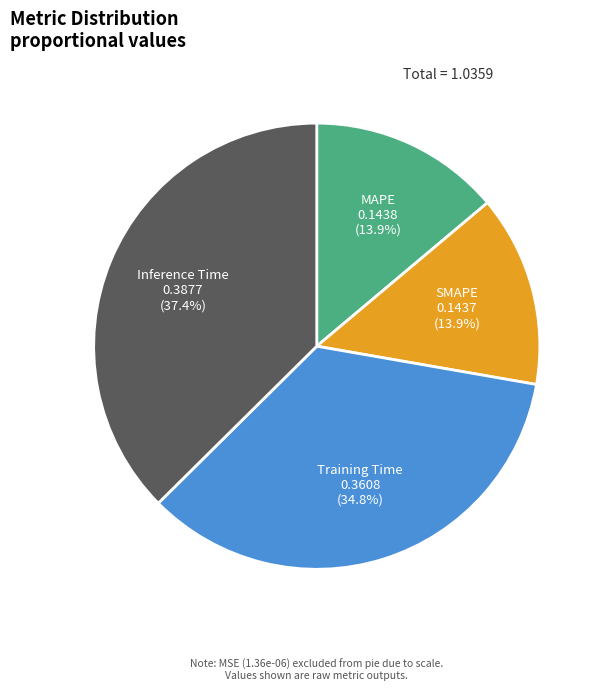

To the nearest percent, what is the difference between the Inference Time and SMAPE slice percentages?

24%